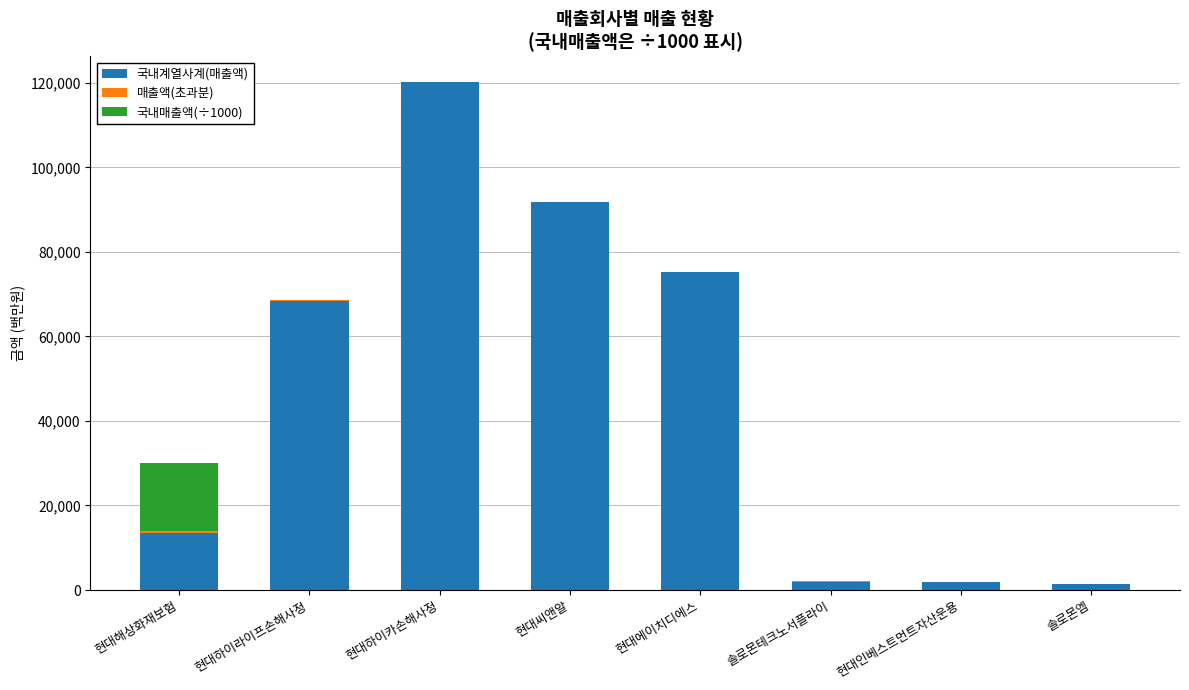

The value of 국내계열사계(매출액) at 현대해상화재보험 is 13503.0. True or false?

True